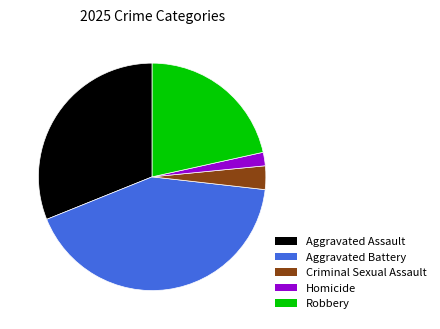

Is Aggravated Assault the majority of the pie?

No